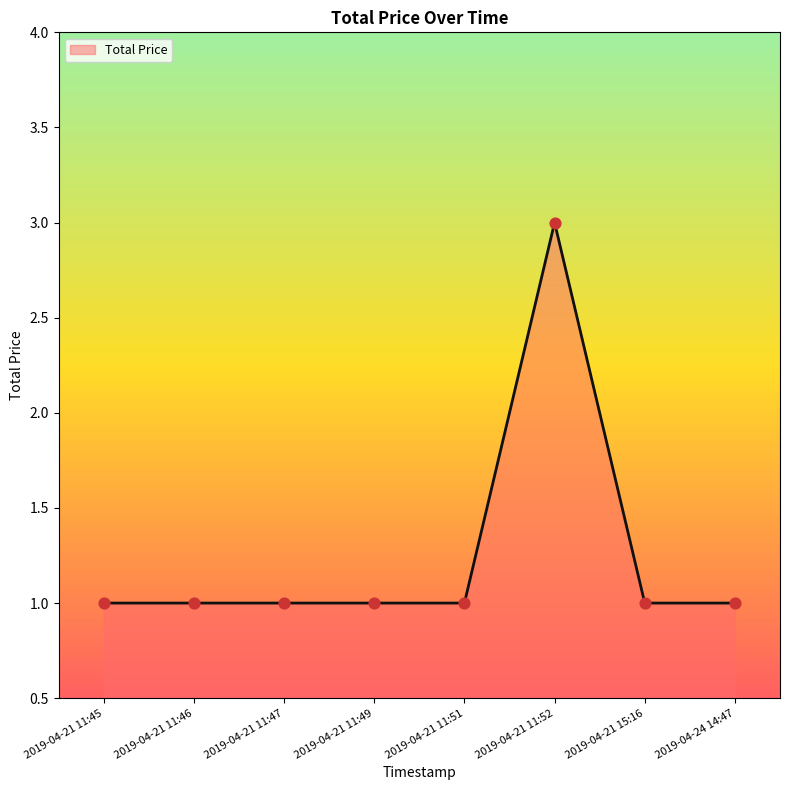

Between 2019-04-21 11:52 and 2019-04-21 11:49, which is larger?

2019-04-21 11:52